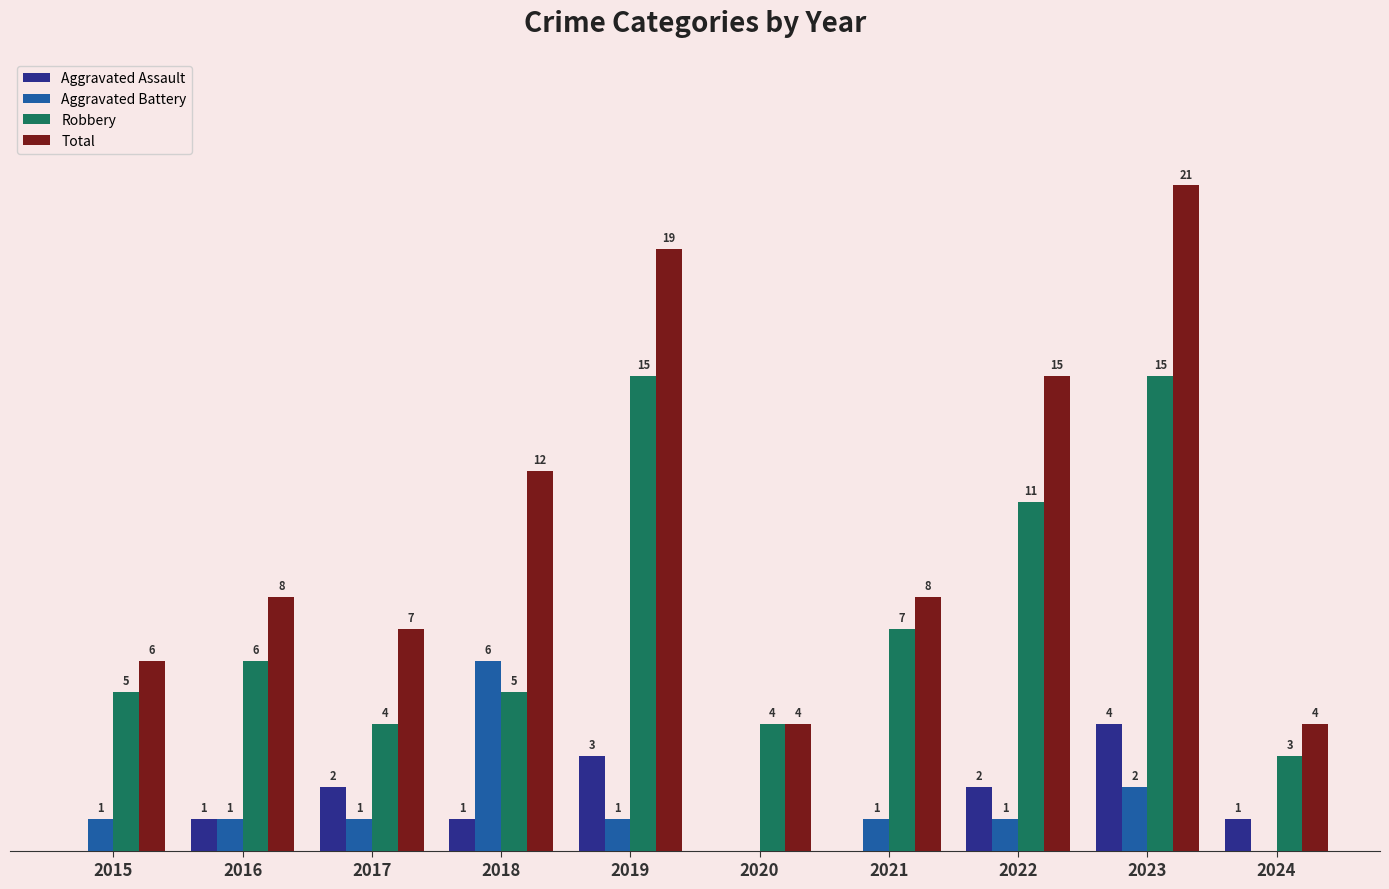

Between 2015 and 2016, which series saw the biggest shift?

Total